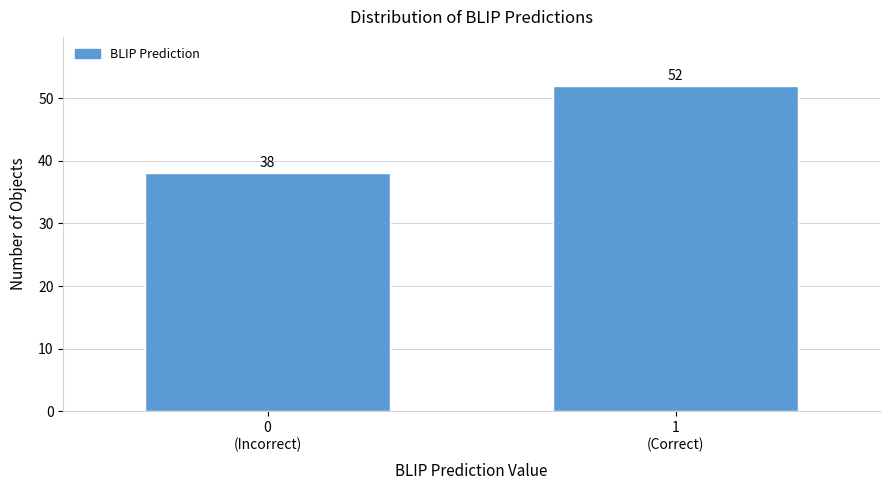

Reading left to right, list all the values displayed in this chart.

38	52